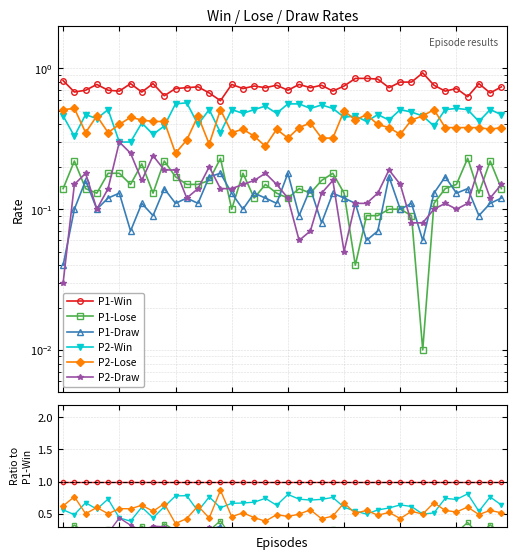

How many interior local valleys does the P1-Lose series have?

11